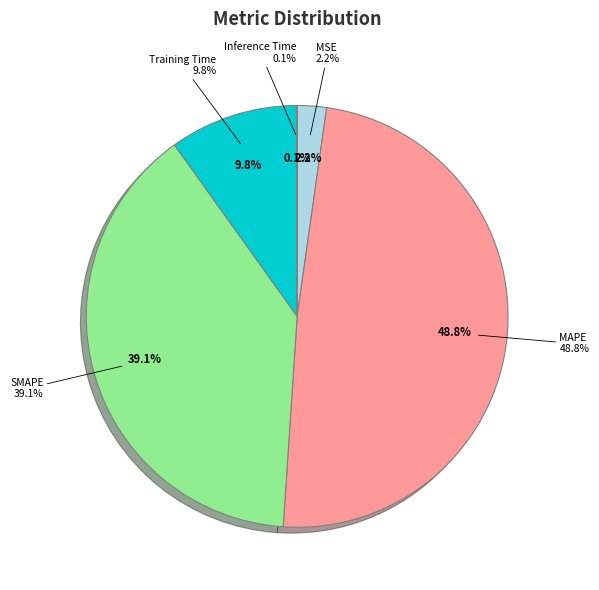

What percentage do Training Time and MAPE together represent?

58.6%